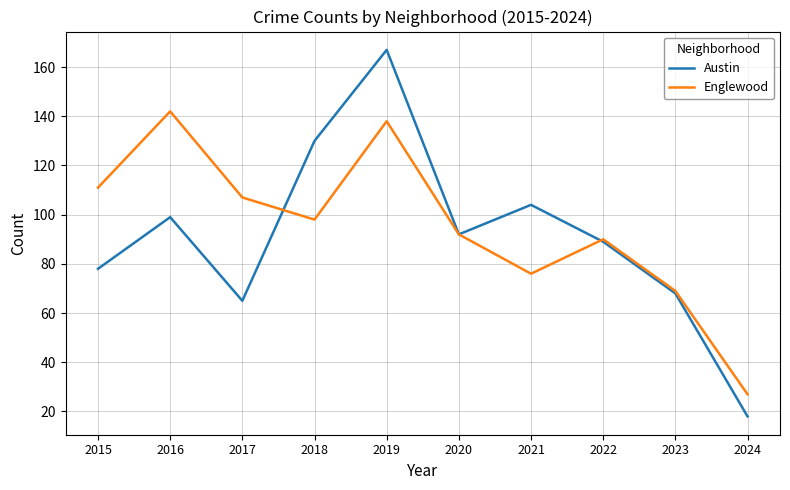

Which series has the largest total across all categories?

Englewood